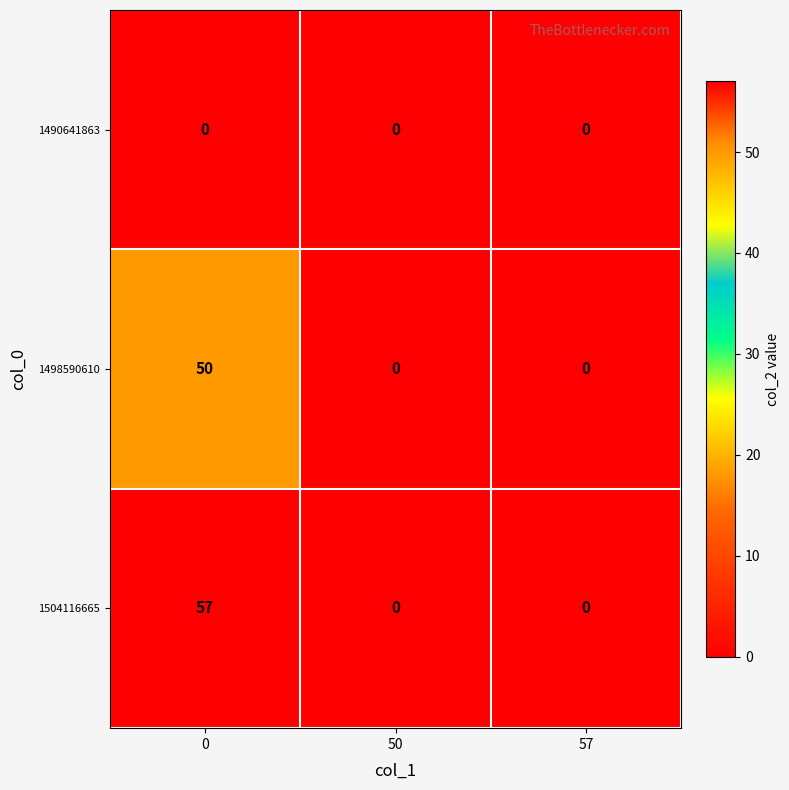

List the series in order of their peak value, lowest first.

1490641863, 1498590610, 1504116665